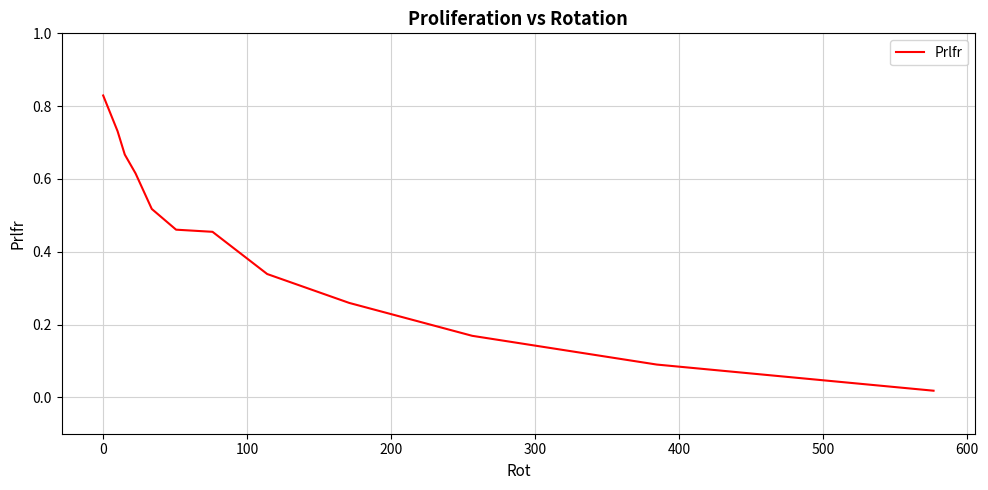

How many lines are shown in the chart?

1